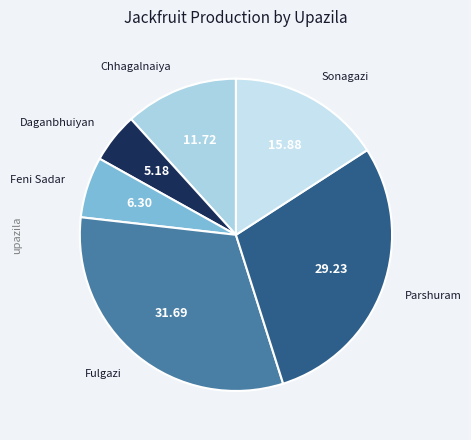

The Parshuram slice represents 29% of the pie. True or false?

True